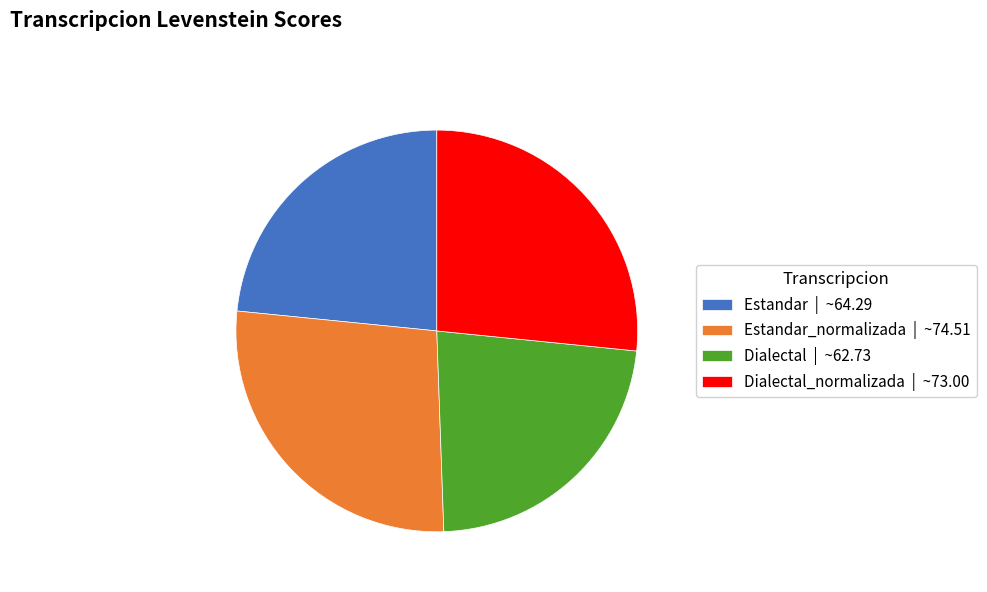

Which slice is the largest?

Estandar_normalizada | ~74.51